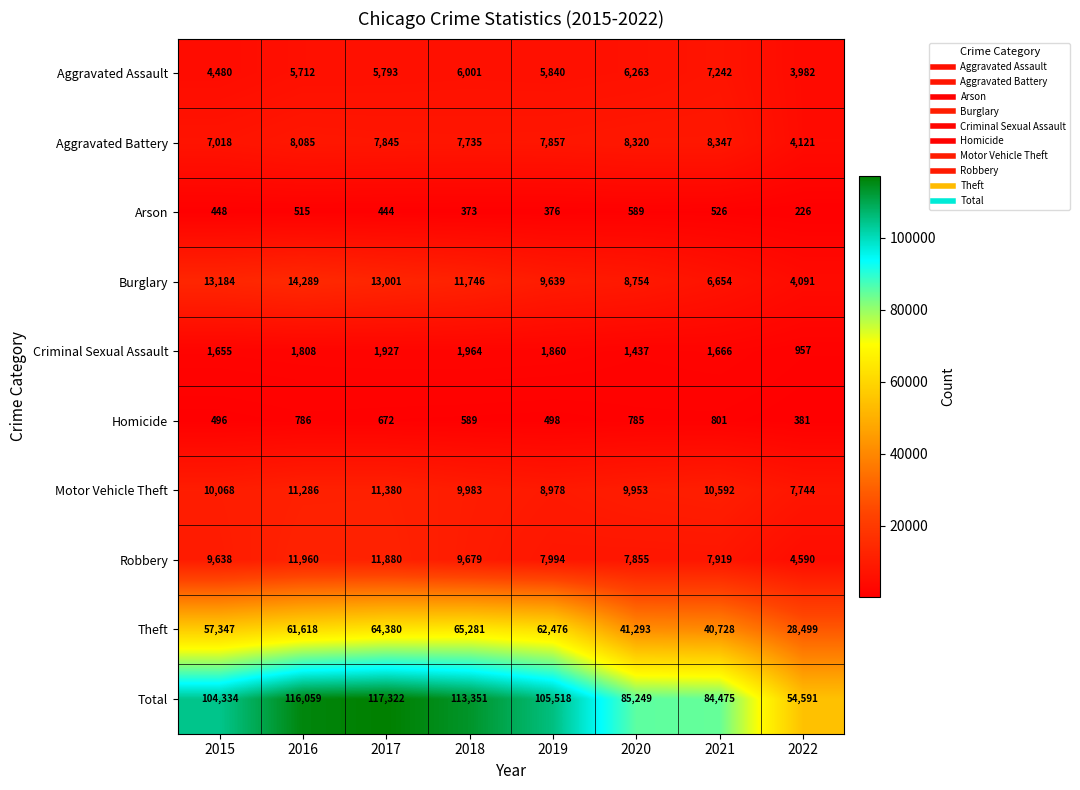

At which category is the sum across all series the highest?

2017